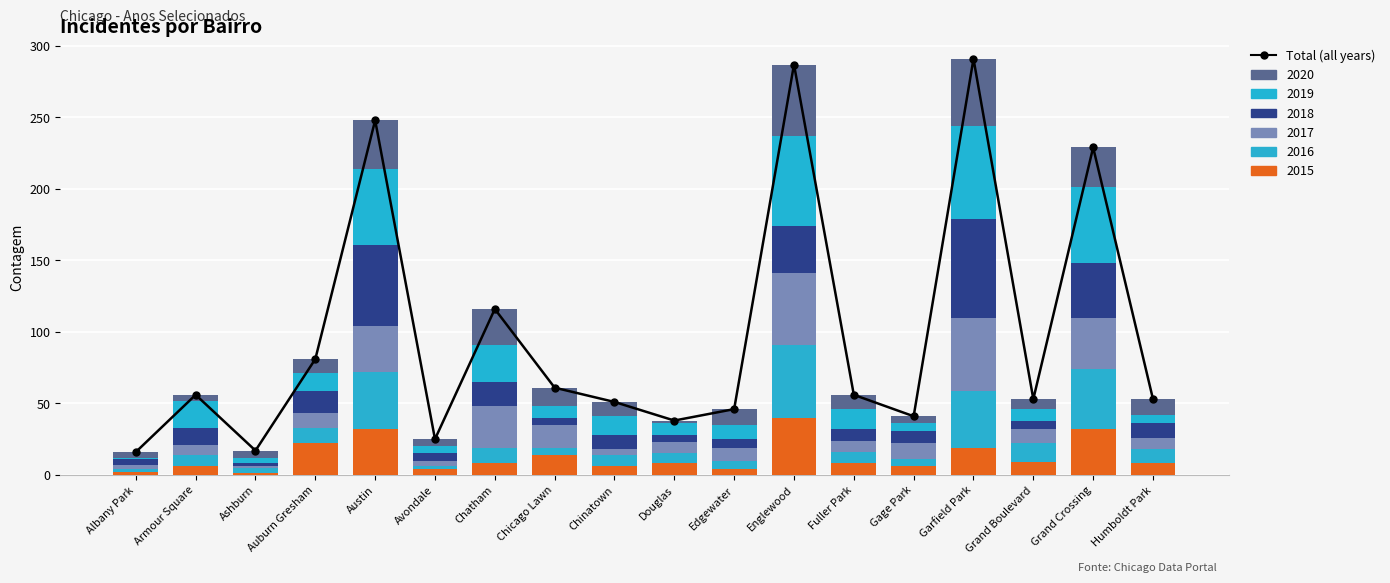

The value at Grand Boulevard is 84. True or false?

False